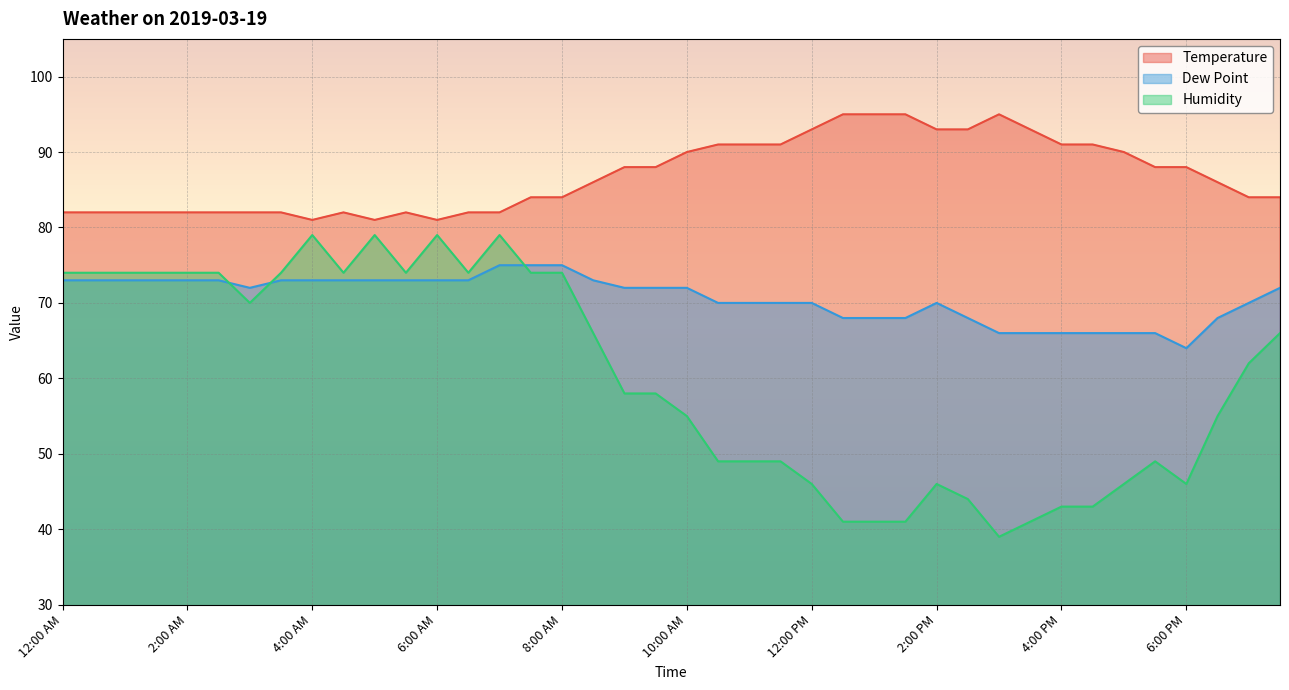

Is the value of Dew Point at 1:00 PM greater than the value of Humidity at 4:30 AM?

No